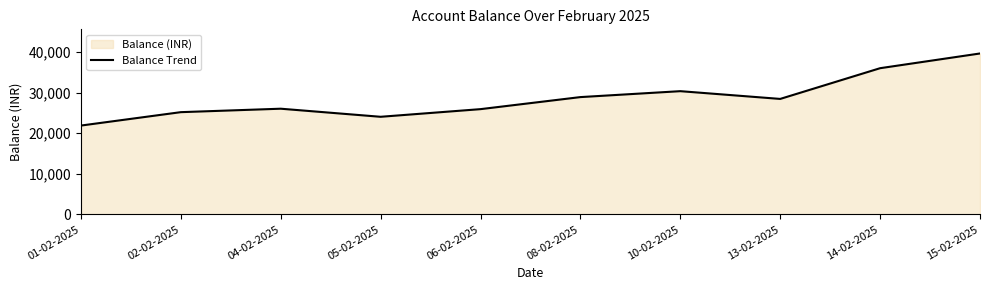

How many data points are above 28435?

5